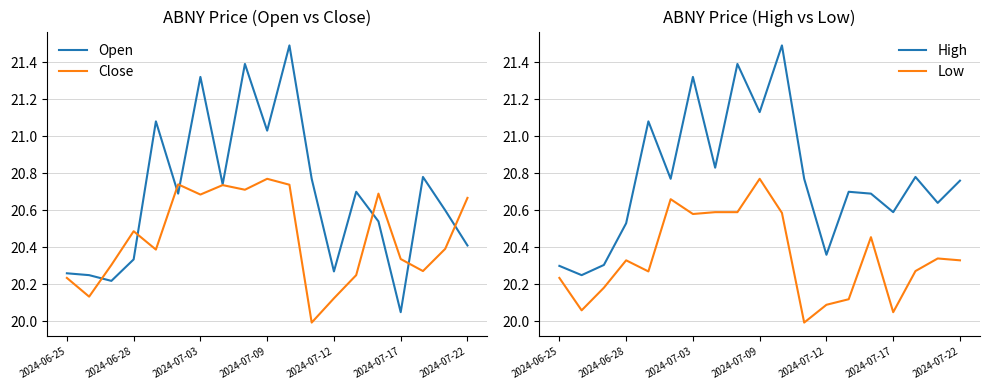

True or false: Low and Open cross at least once.

False